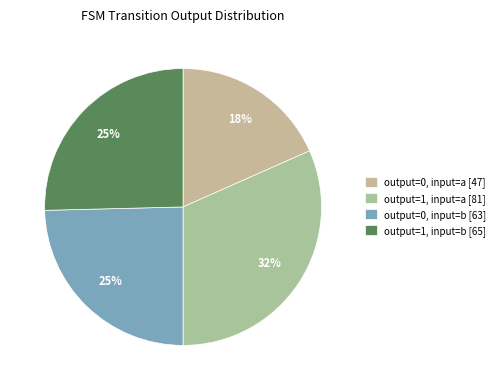

To the nearest percent, what portion does output=0, input=a represent?

18%